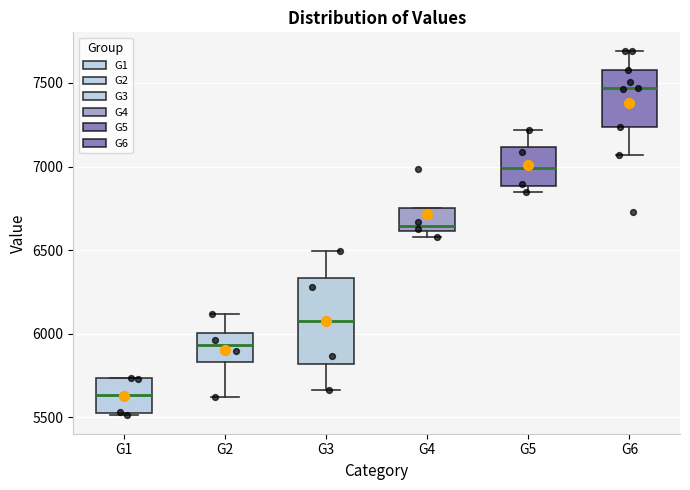

Where does the upper whisker of the box for G3 end on the y-axis? The values are not printed on the chart, so give them approximately, as read against the axis.

6500